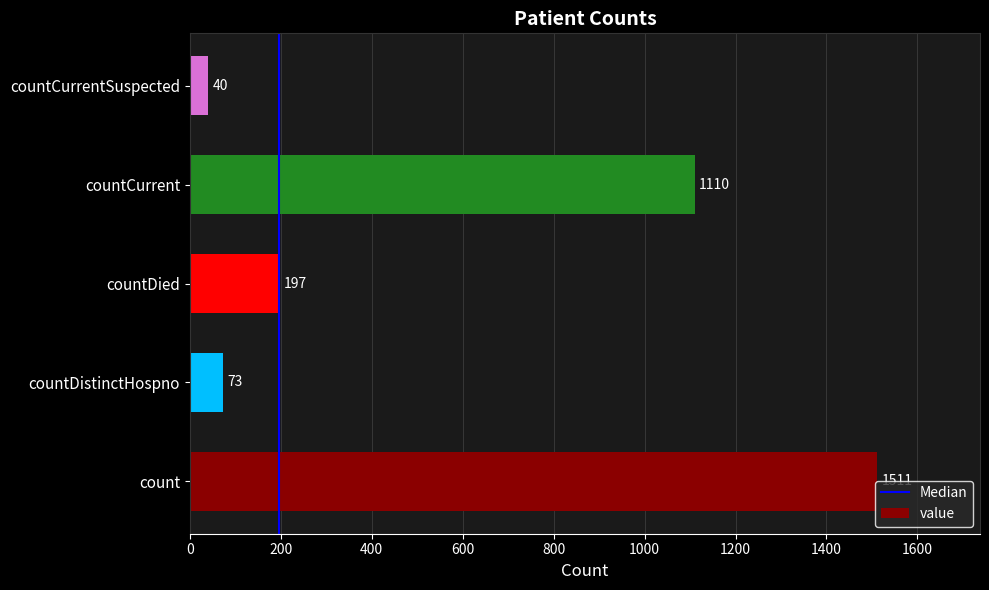

Rank the categories by value from lowest to highest.

countCurrentSuspected, countDistinctHospno, countDied, countCurrent, count